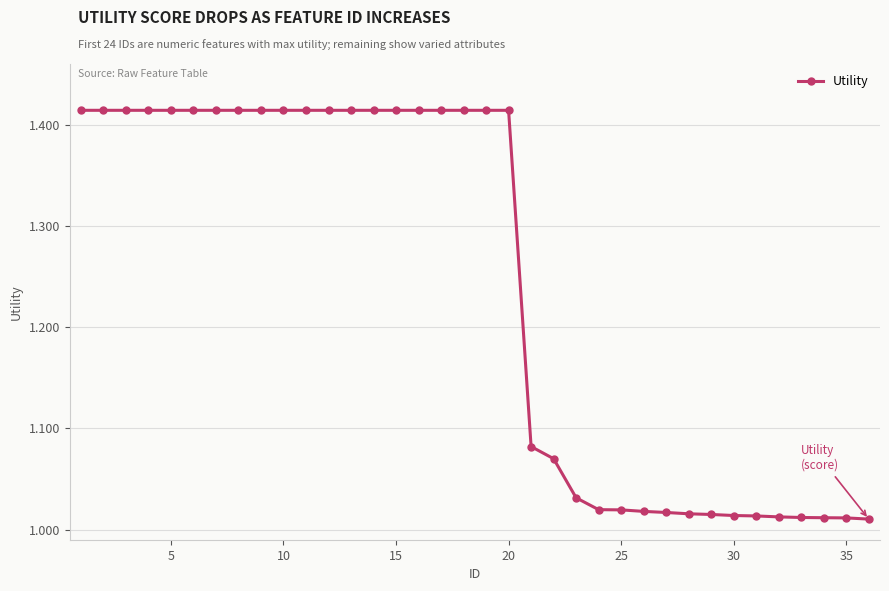

What is the difference between the second highest and minimum values?

0.4